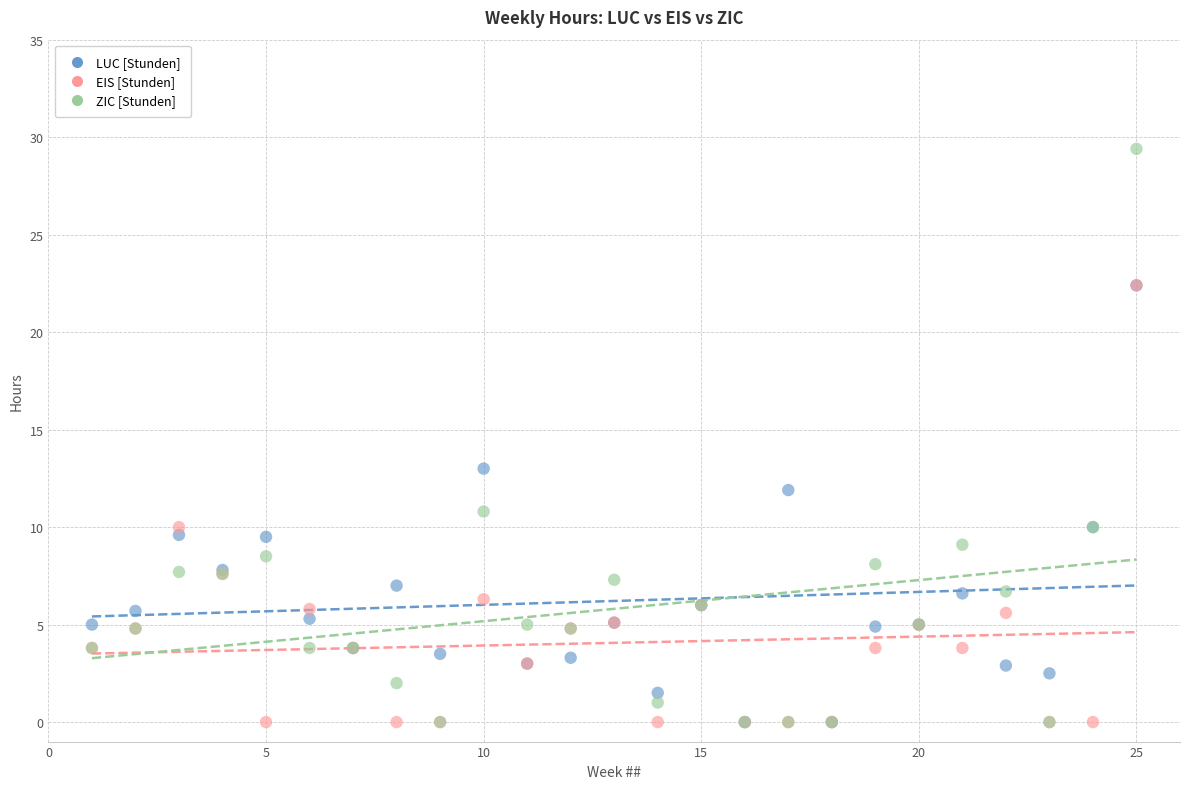

In the ZIC [Stunden] series, what Y value is closest to 14?

10.8